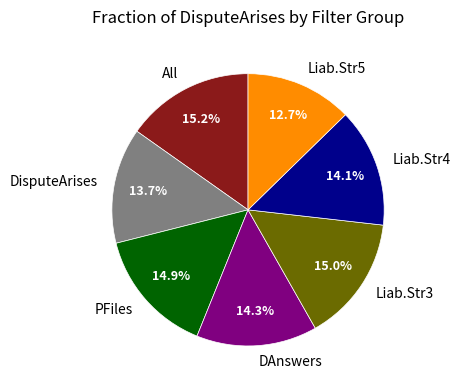

Does DisputeArises represent more than half of the total?

No